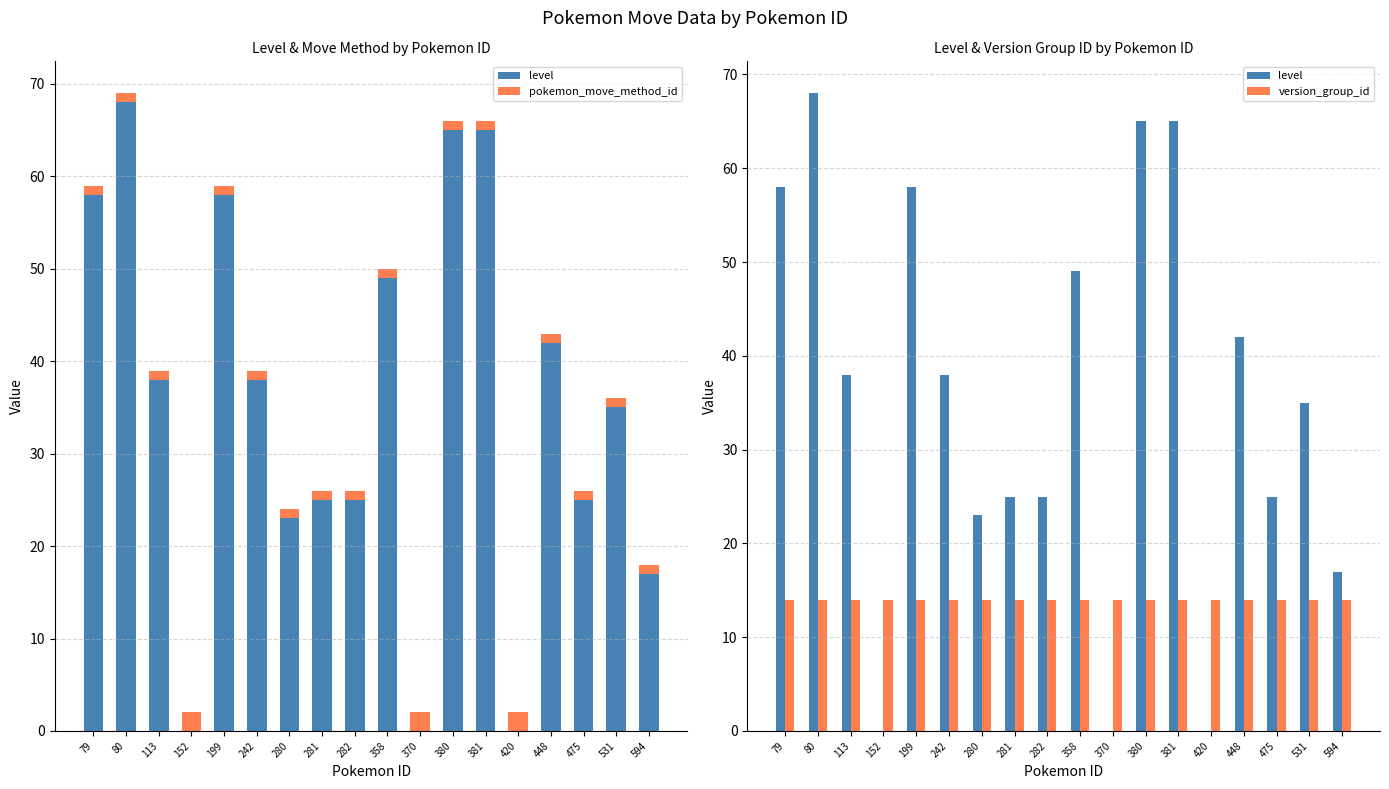

Reading left to right, what are all the values shown in this chart?

level: 58	68	38	0	58	38	23	25	25	49	0	65	65	0	42	25	35	17
pokemon_move_method_id: 1	1	1	2	1	1	1	1	1	1	2	1	1	2	1	1	1	1
version_group_id: 14	14	14	14	14	14	14	14	14	14	14	14	14	14	14	14	14	14